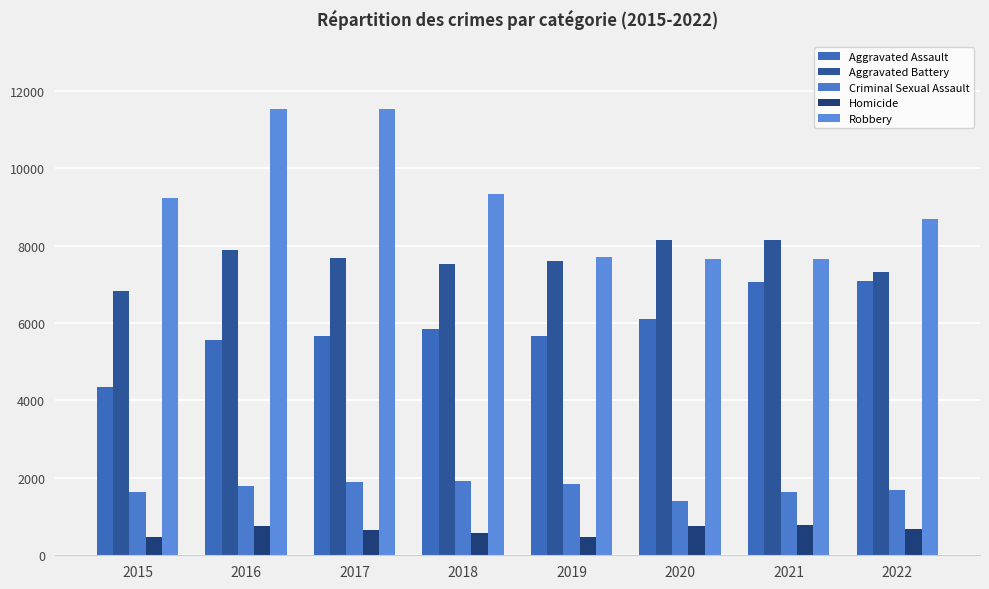

What is the value of the Aggravated Battery bar at the 1st from the left?

6831